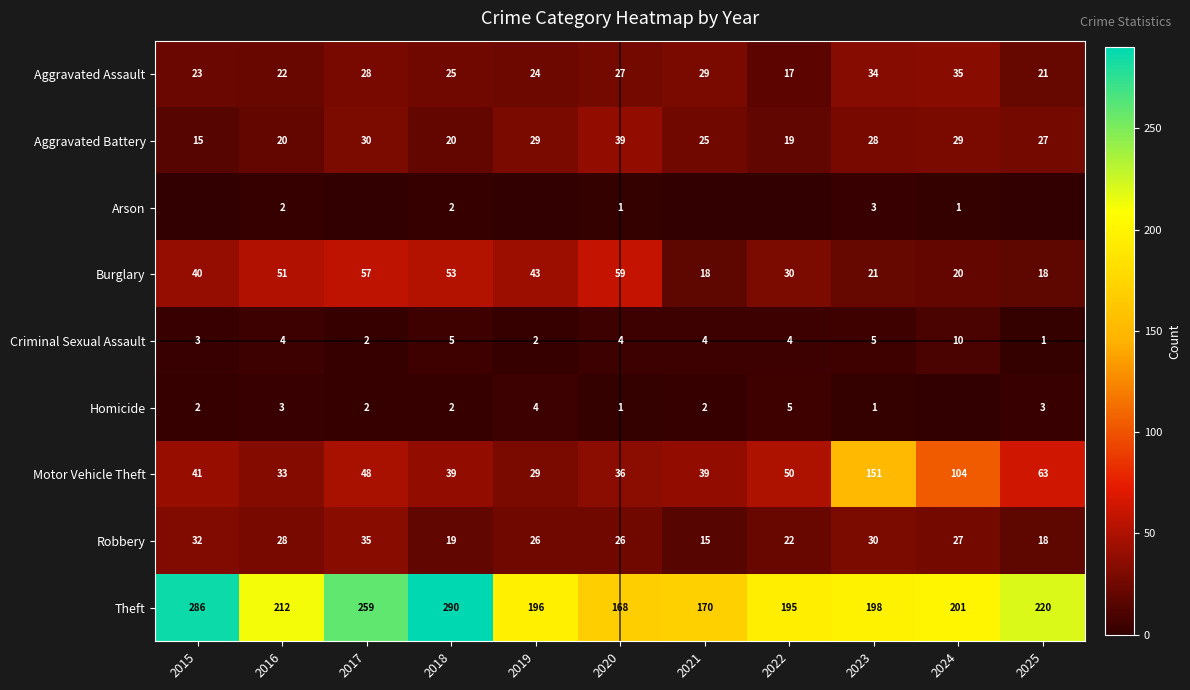

At 2023, list the series in order from smallest to largest.

Homicide, Arson, Criminal Sexual Assault, Burglary, Aggravated Battery, Robbery, Aggravated Assault, Motor Vehicle Theft, Theft